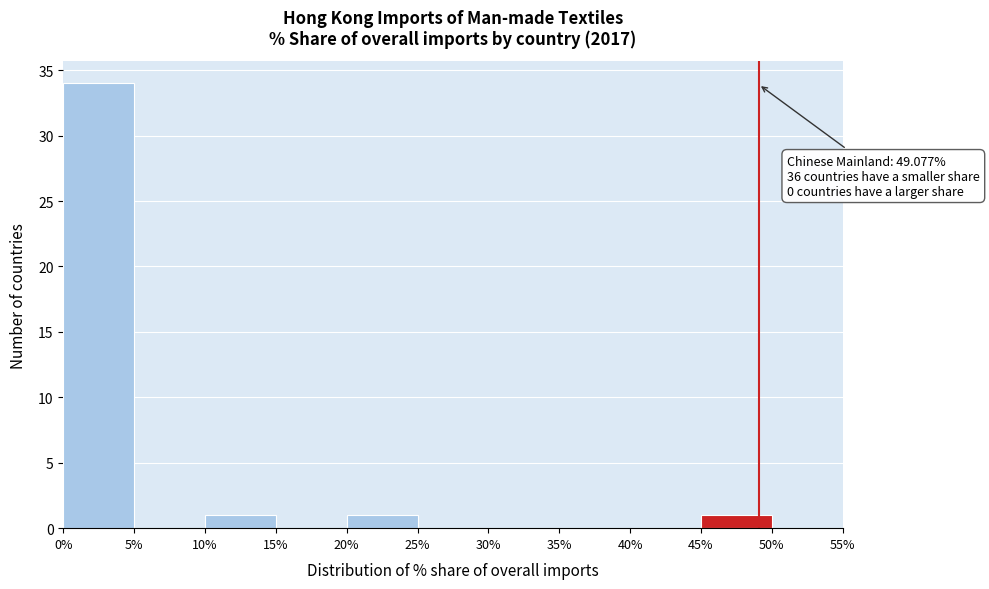

Over which range of the x-axis is the bar tallest?

0% to 5%